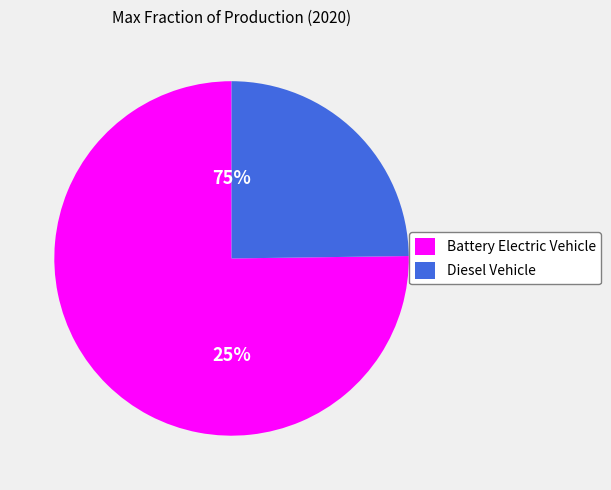

Count the number of slices in the pie.

2